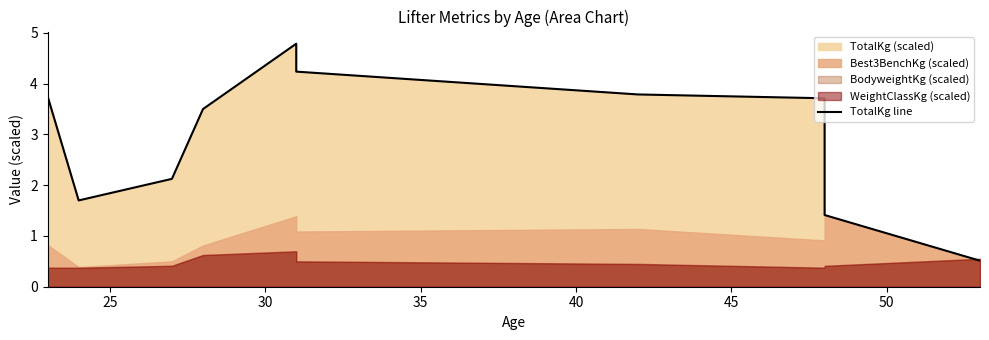

The value at 35 is 2.5. True or false?

False